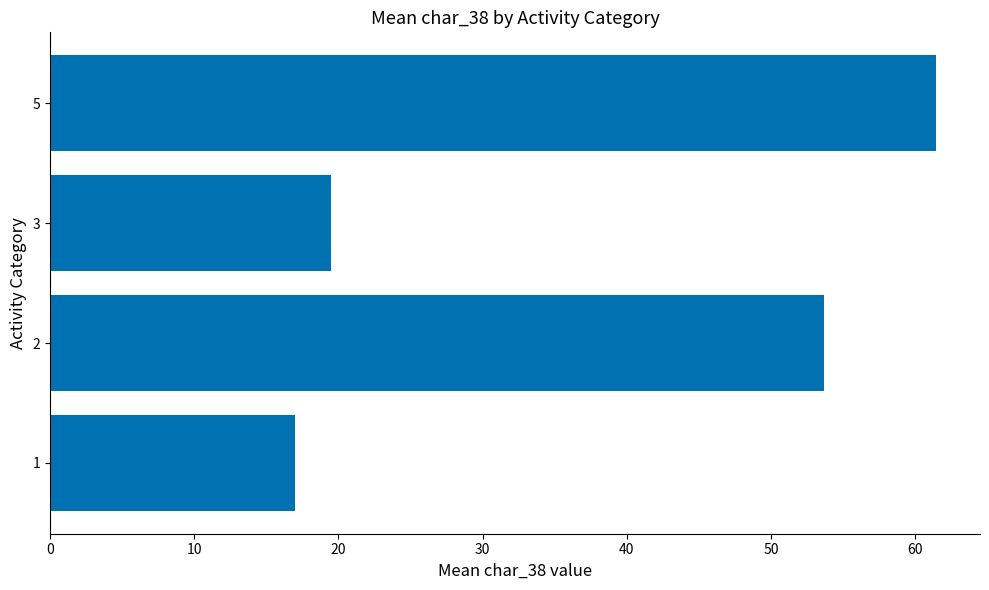

Which category has the highest value across all series?

5